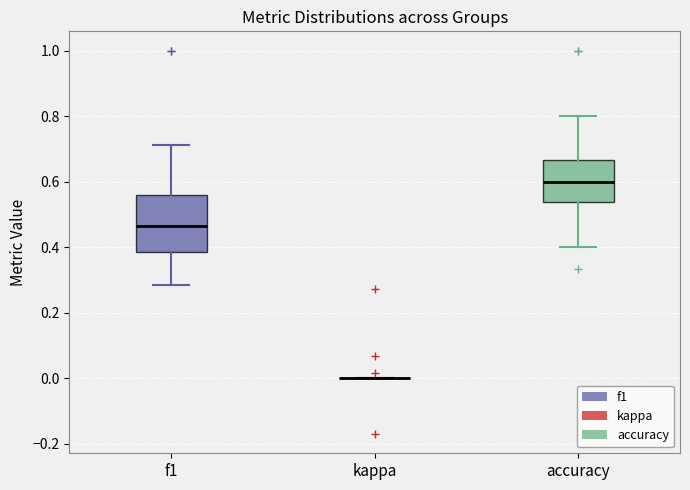

Comparing the boxes themselves (not the whiskers), which one is the tallest?

f1